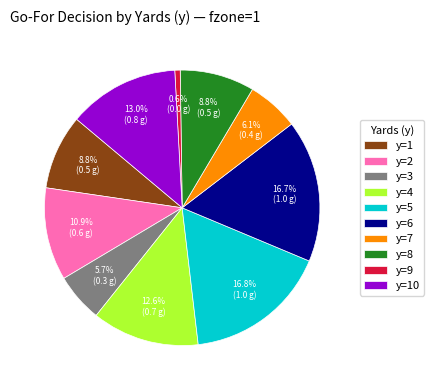

What percentage is NOT represented by y=6?

83.3%